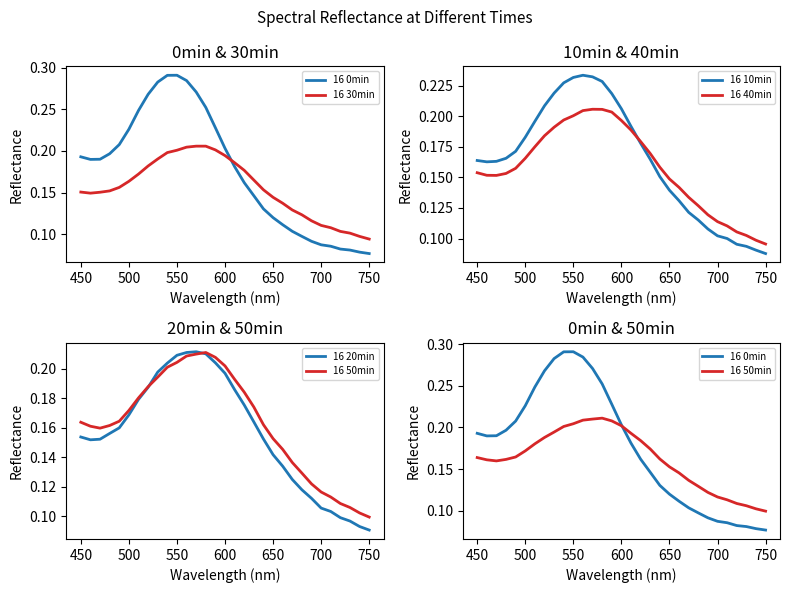

What is the smallest value displayed?

0.1